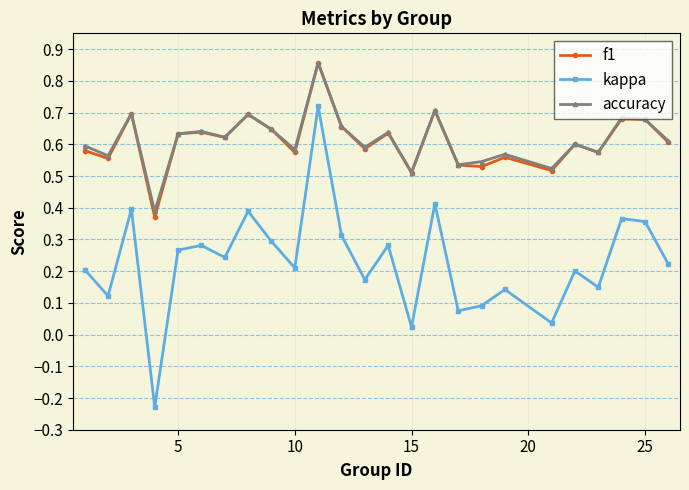

Which series has the widest spread of values?

kappa